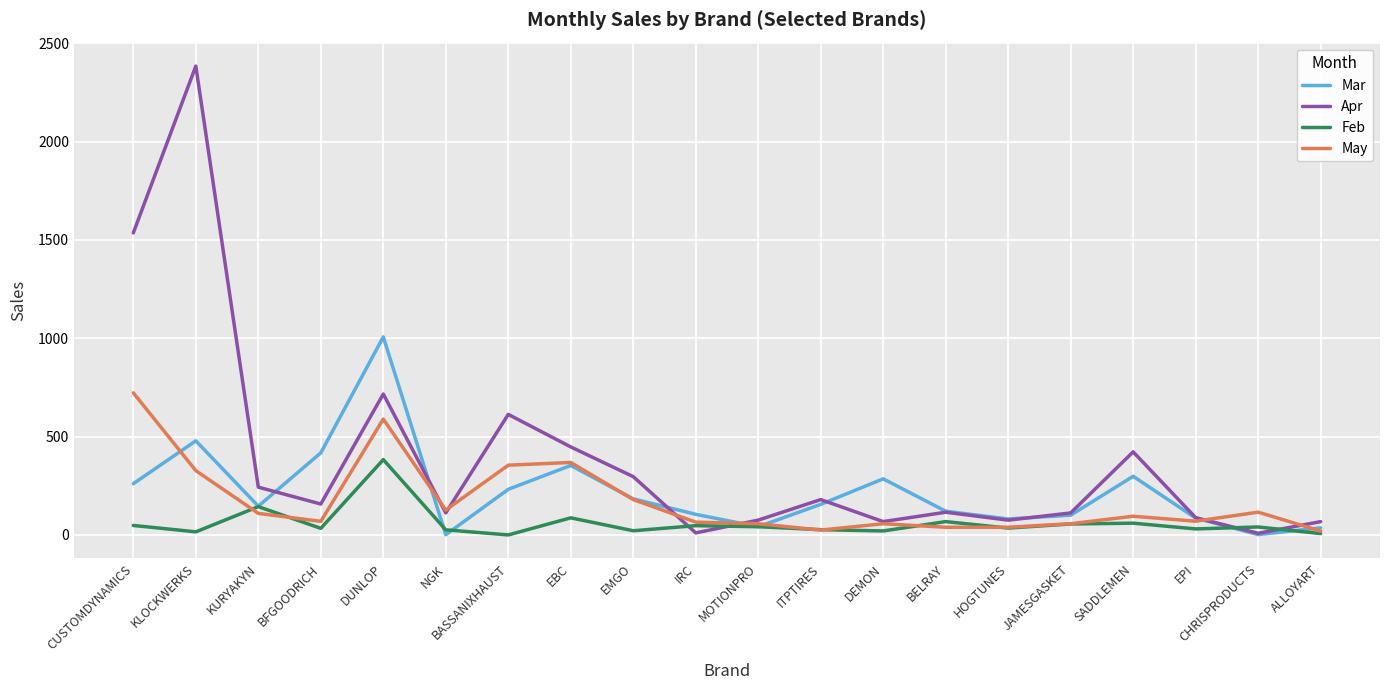

At which category does the chart reach its peak across all series?

KLOCKWERKS